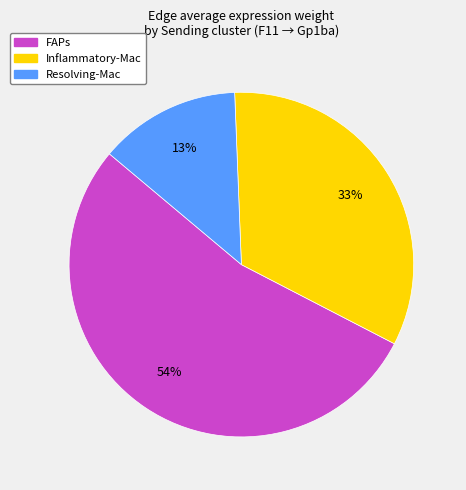

Which has a higher value, Resolving-Mac or FAPs?

FAPs